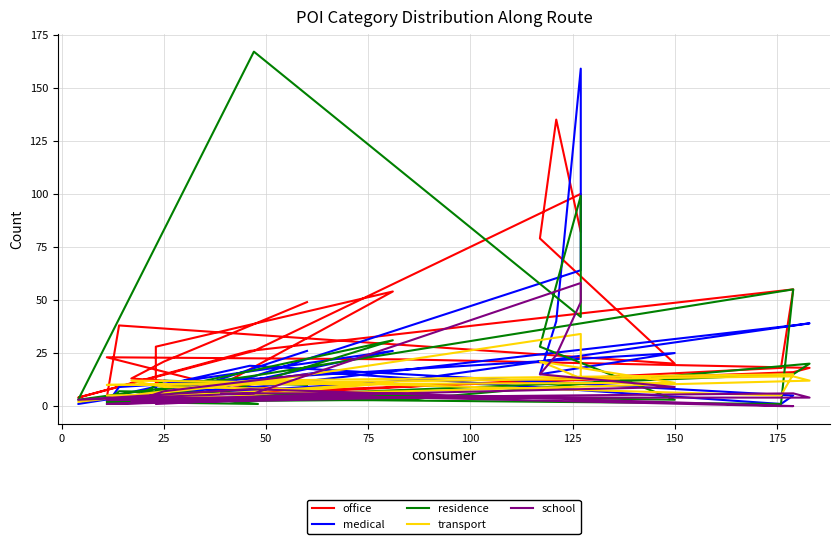

Where is the first local maximum for transport?

25